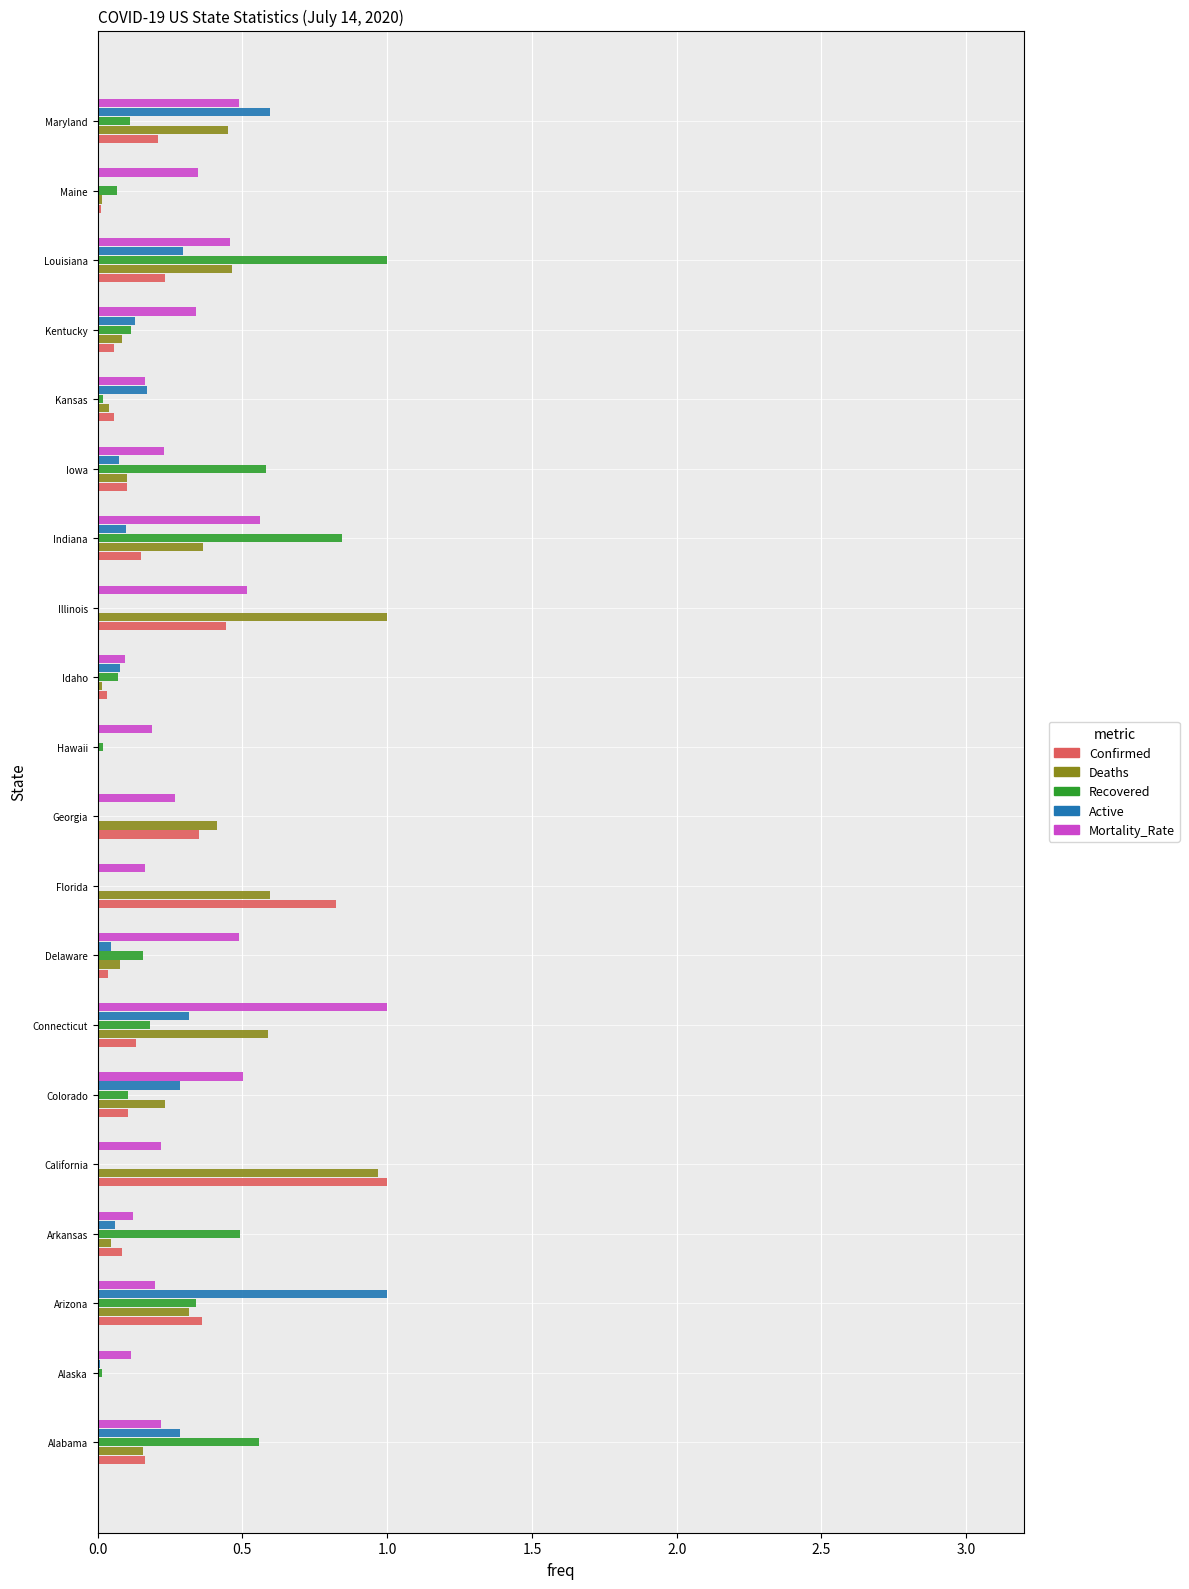

Which series changed the most between Alaska and Louisiana?

Recovered